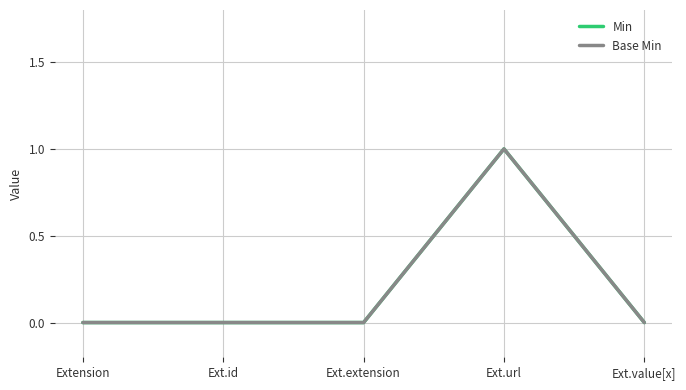

True or false: Base Min and Min cross at least once.

False